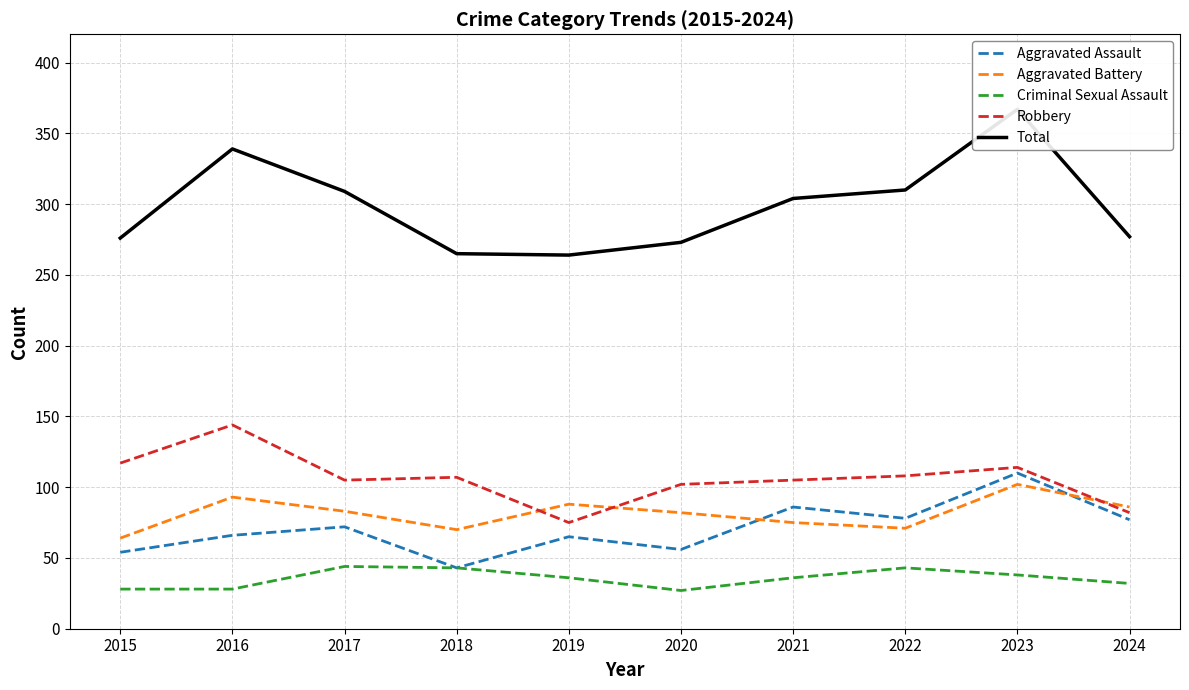

What are all the series names shown in the legend?

Aggravated Assault, Aggravated Battery, Criminal Sexual Assault, Robbery, Total